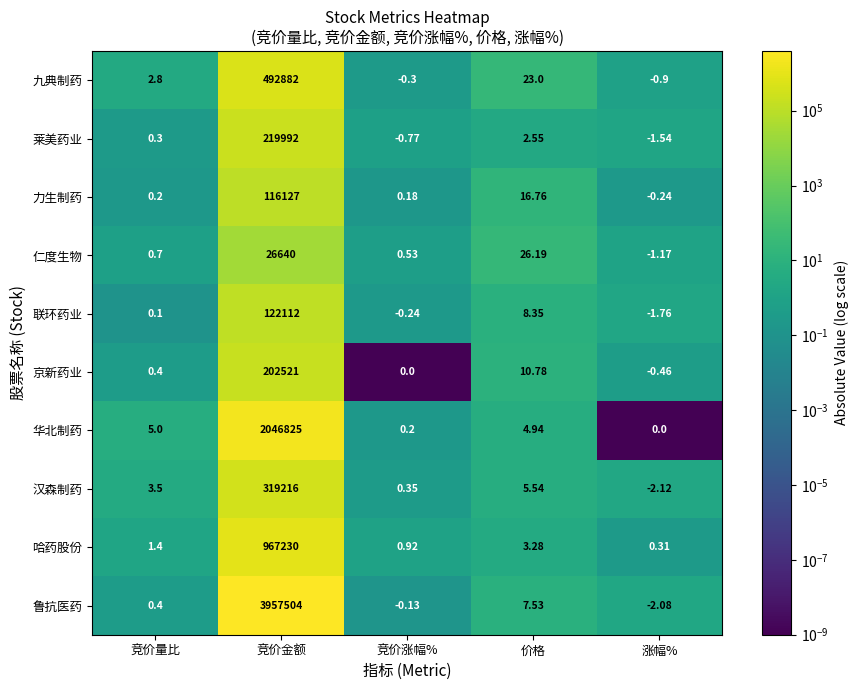

What is the greatest value displayed?

3957504.0